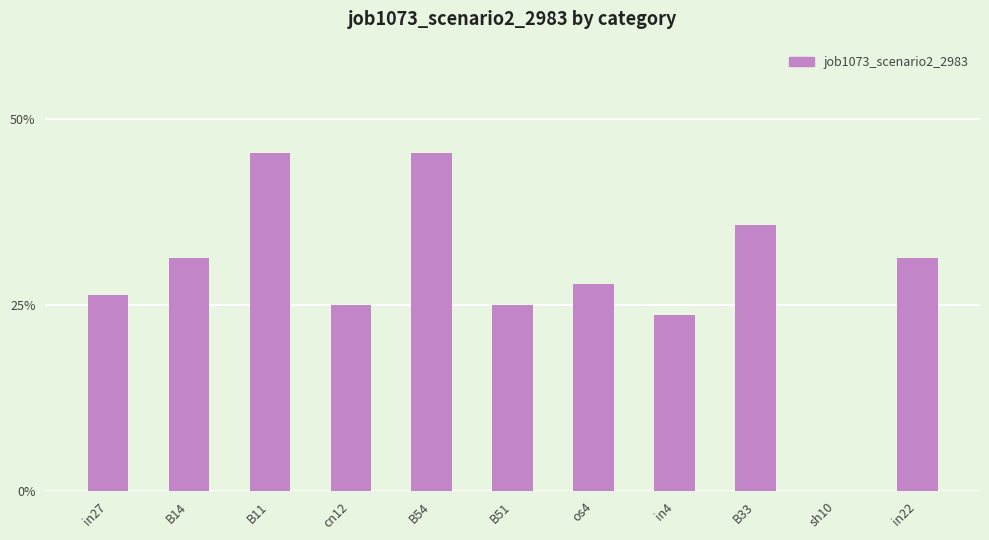

What is the sum of all values?

3.2